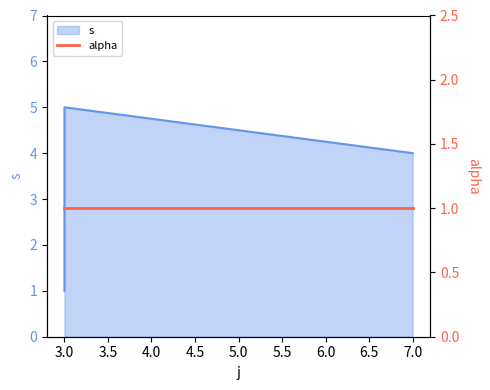

How many lines are shown in the chart?

1